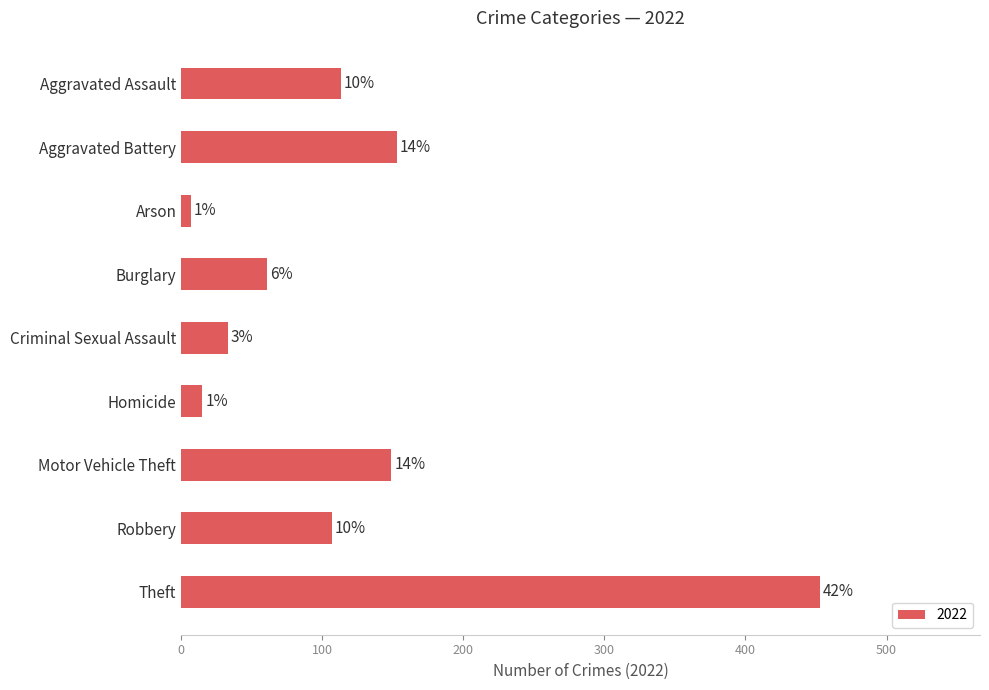

How many bars are there in total?

9